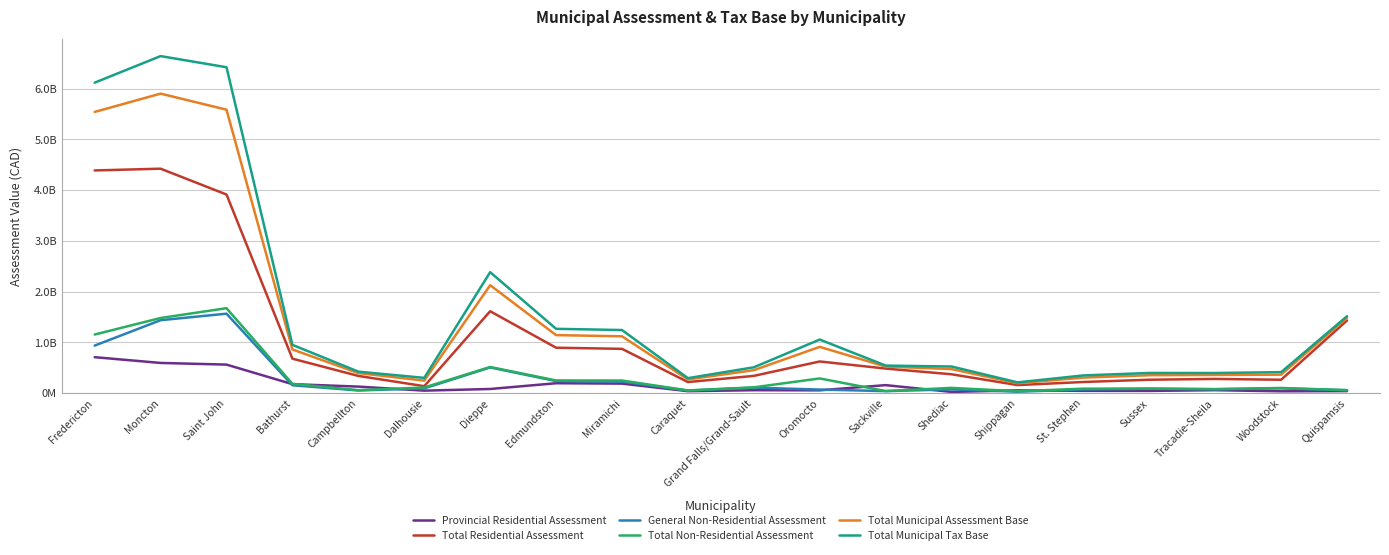

Reading right to left, list all the values displayed in this chart.

Provincial Residential Assessment: Quispamsis=38539100	Woodstock=34534000	Tracadie-Sheila=56707300	Sussex=42132500	St. Stephen=43463900	Shippagan=52804500	Shediac=22567100	Sackville=156086500	Oromocto=53718400	Grand Falls/Grand-Sault=55967900	Caraquet=36957000	Miramichi=185932800	Edmundston=193598500	Dieppe=80156000	Dalhousie=47328400	Campbellton=127019600	Bathurst=175399000	Saint John=560556200	Moncton=593403700	Fredericton=706798700
Total Residential Assessment: Quispamsis=1429751000	Woodstock=262012400	Tracadie-Sheila=278289800	Sussex=262551200	St. Stephen=217989600	Shippagan=157374600	Shediac=369976300	Sackville=482594300	Oromocto=622339000	Grand Falls/Grand-Sault=338312800	Caraquet=216584700	Miramichi=870972600	Edmundston=893371200	Dieppe=1612175000	Dalhousie=135443000	Campbellton=337751200	Bathurst=677258300	Saint John=3912140300	Moncton=4421154600	Fredericton=4386572900
General Non-Residential Assessment: Quispamsis=56192200	Woodstock=92163700	Tracadie-Sheila=75000600	Sussex=83987800	St. Stephen=70685100	Shippagan=26339100	Shediac=72499800	Sackville=37829000	Oromocto=68587900	Grand Falls/Grand-Sault=106814300	Caraquet=49189700	Miramichi=225431900	Edmundston=235598100	Dieppe=504863900	Dalhousie=91665300	Campbellton=50901300	Bathurst=153382300	Saint John=1563839504	Moncton=1435595300	Fredericton=935083704
Total Non-Residential Assessment: Quispamsis=56233600	Woodstock=100095500	Tracadie-Sheila=77805100	Sussex=88740100	St. Stephen=86250300	Shippagan=35315300	Shediac=101864900	Sackville=39240200	Oromocto=287823000	Grand Falls/Grand-Sault=112740400	Caraquet=51297200	Miramichi=247260400	Edmundston=248118900	Dieppe=513214200	Dalhousie=109121200	Campbellton=56059000	Bathurst=181696100	Saint John=1671813904	Moncton=1479035600	Fredericton=1153109304
Total Municipal Assessment Base: Quispamsis=1485984600	Woodstock=362107900	Tracadie-Sheila=356094900	Sussex=351291300	St. Stephen=304239900	Shippagan=192689900	Shediac=471841200	Sackville=521834500	Oromocto=910162000	Grand Falls/Grand-Sault=451053200	Caraquet=267881900	Miramichi=1118233000	Edmundston=1141490100	Dieppe=2125389200	Dalhousie=244564200	Campbellton=393810200	Bathurst=858954400	Saint John=5583954204	Moncton=5900190200	Fredericton=5539682204
Total Municipal Tax Base: Quispamsis=1514101400	Woodstock=412155650	Tracadie-Sheila=394997450	Sussex=395661350	St. Stephen=347365050	Shippagan=210347550	Shediac=522773650	Sackville=541454600	Oromocto=1054073500	Grand Falls/Grand-Sault=507423400	Caraquet=293530500	Miramichi=1241863200	Edmundston=1265549550	Dieppe=2381996300	Dalhousie=299124800	Campbellton=421839700	Bathurst=949802450	Saint John=6419861156	Moncton=6639708000	Fredericton=6116236856